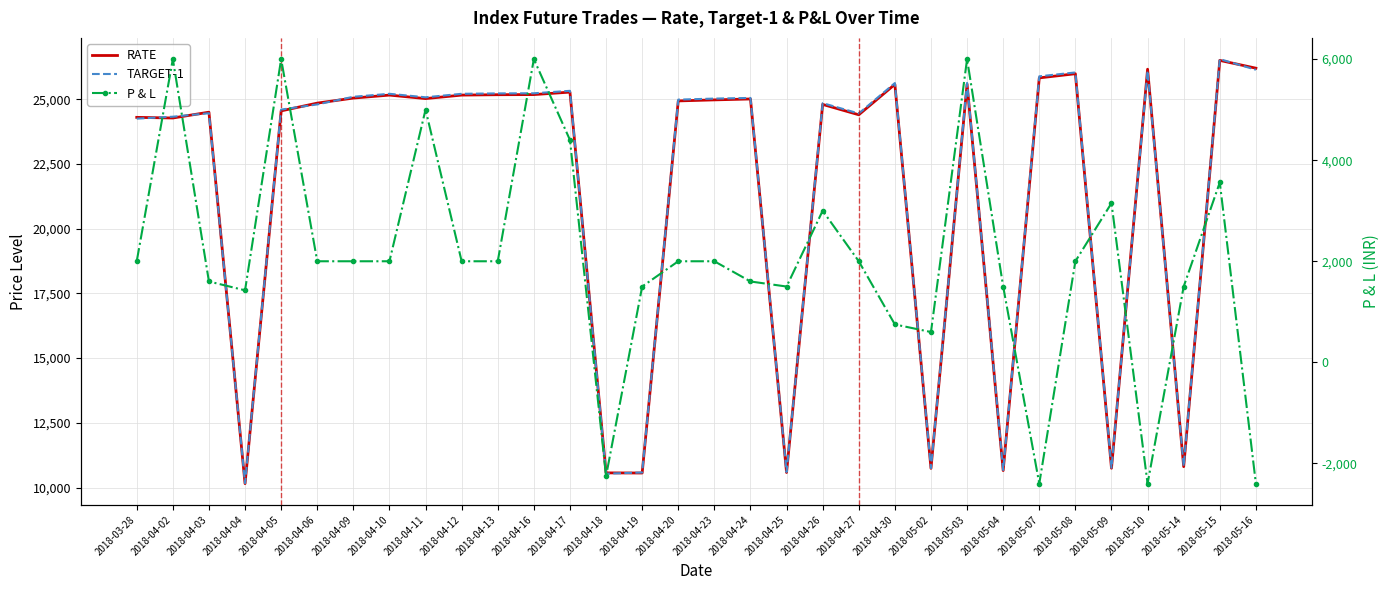

Reading left to right, extract all data points from this chart.

RATE: 2018-03-28=24300	2018-04-02=24275	2018-04-03=24500	2018-04-04=10150	2018-04-05=24550	2018-04-06=24850	2018-04-09=25045	2018-04-10=25160	2018-04-11=25025	2018-04-12=25160	2018-04-13=25175	2018-04-16=25180	2018-04-17=25275	2018-04-18=10565	2018-04-19=10560	2018-04-20=24935	2018-04-23=24975	2018-04-24=25010	2018-04-25=10580	2018-04-26=24800	2018-04-27=24400	2018-04-30=25575	2018-05-02=10740	2018-05-03=25580	2018-05-04=10655	2018-05-07=25825	2018-05-08=25985	2018-05-09=10745	2018-05-10=26160	2018-05-14=10805	2018-05-15=26500	2018-05-16=26200
TARGET-1: 2018-03-28=24250	2018-04-02=24325	2018-04-03=24460	2018-04-04=10169	2018-04-05=24600	2018-04-06=24800	2018-04-09=25095	2018-04-10=25210	2018-04-11=25075	2018-04-12=25210	2018-04-13=25225	2018-04-16=25230	2018-04-17=25325	2018-04-18=10535	2018-04-19=10580	2018-04-20=24985	2018-04-23=25025	2018-04-24=25050	2018-04-25=10600	2018-04-26=24850	2018-04-27=24450	2018-04-30=25625	2018-05-02=10748	2018-05-03=25630	2018-05-04=10675	2018-05-07=25885	2018-05-08=26035	2018-05-09=10765	2018-05-10=26100	2018-05-14=10825	2018-05-15=26550	2018-05-16=26140
P & L: 2018-03-28=2000	2018-04-02=6000	2018-04-03=1600	2018-04-04=1425	2018-04-05=6000	2018-04-06=2000	2018-04-09=2000	2018-04-10=2000	2018-04-11=5000	2018-04-12=2000	2018-04-13=2000	2018-04-16=6000	2018-04-17=4400	2018-04-18=-2250	2018-04-19=1500	2018-04-20=2000	2018-04-23=2000	2018-04-24=1600	2018-04-25=1500	2018-04-26=3000	2018-04-27=2000	2018-04-30=750	2018-05-02=600	2018-05-03=6000	2018-05-04=1500	2018-05-07=-2400	2018-05-08=2000	2018-05-09=3150	2018-05-10=-2400	2018-05-14=1500	2018-05-15=3560	2018-05-16=-2400